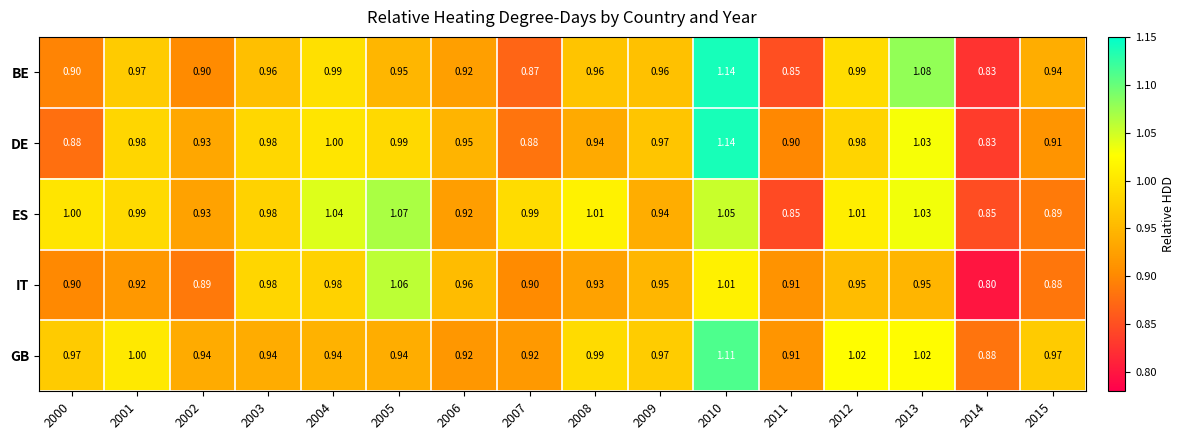

Which series changed the most between 2005 and 2006?

ES